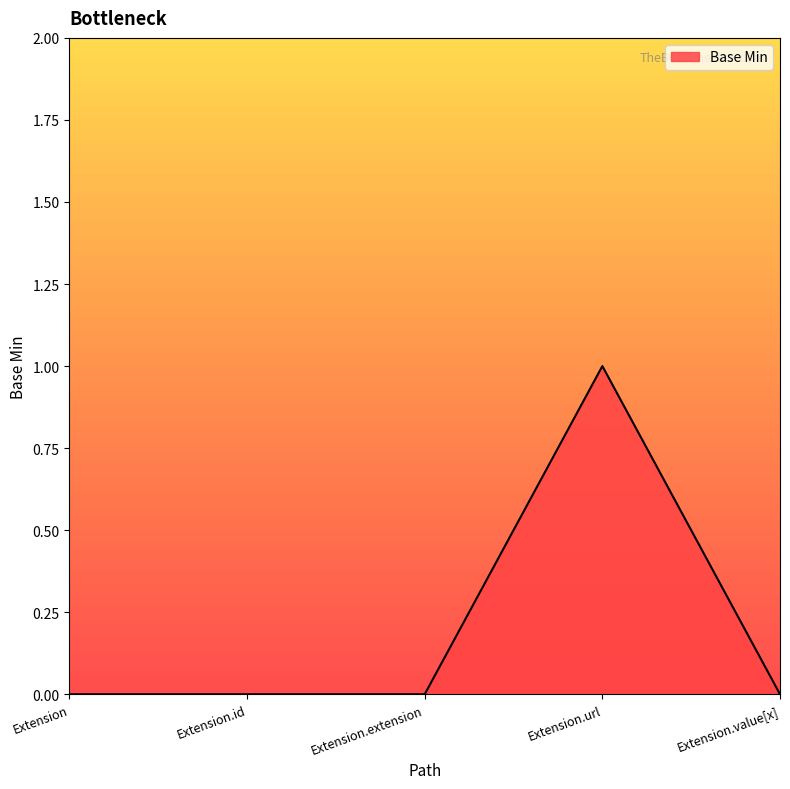

True or false: the data shows 0 at Extension.extension.

True